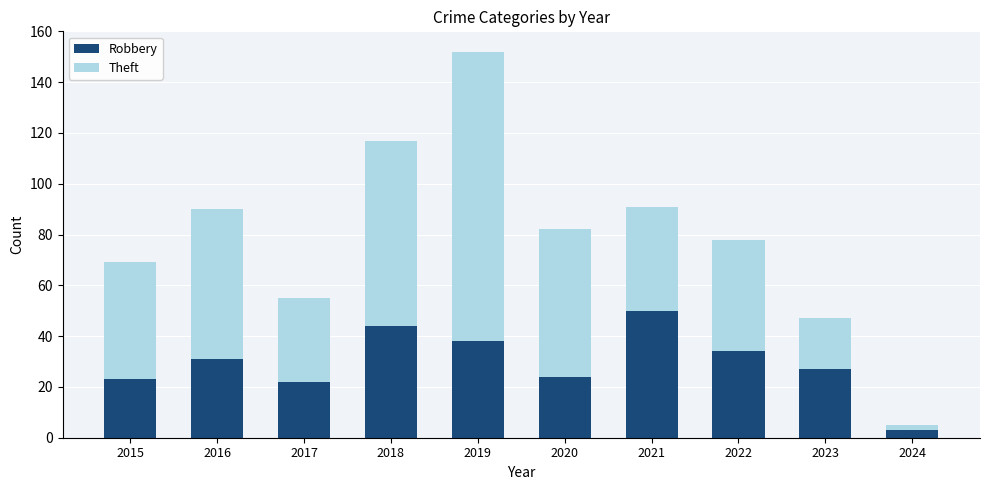

Is it true that Robbery equals 31 at 2016?

True